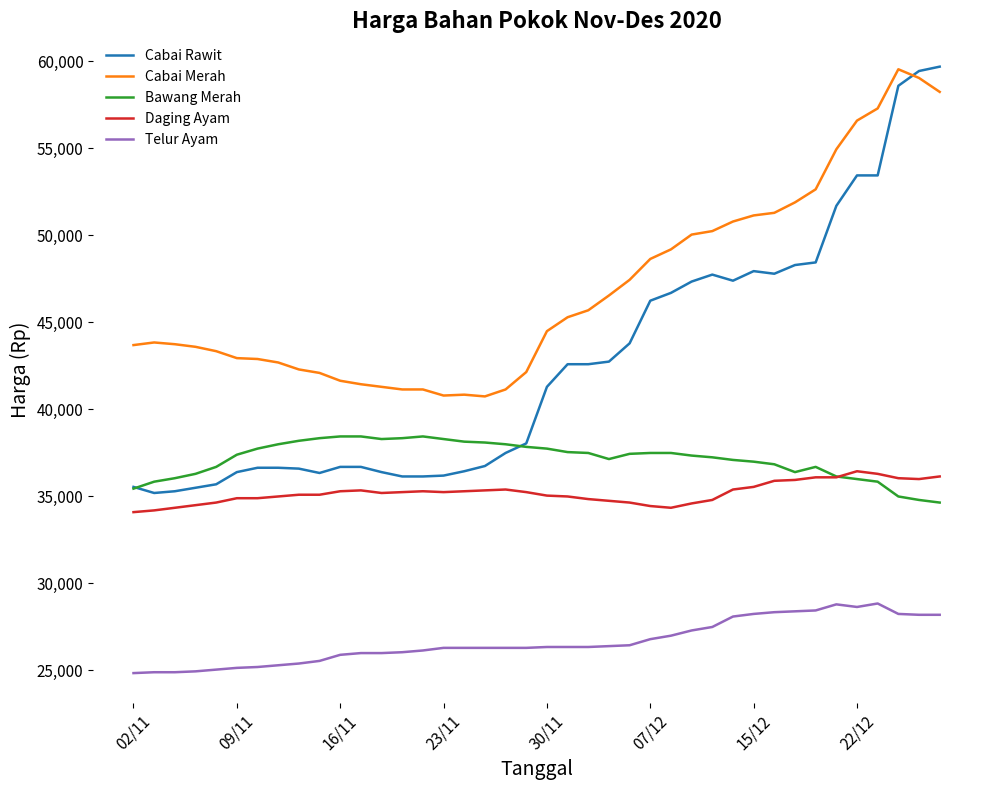

Which series has the largest total across all categories?

Cabai Merah